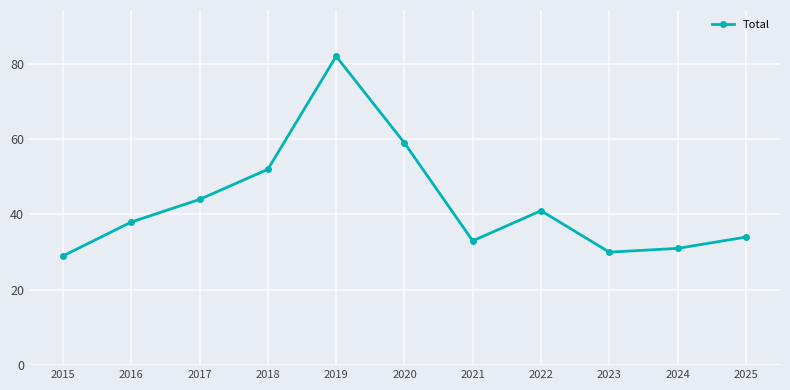

What is the difference between the values at 2020 and 2015?

30